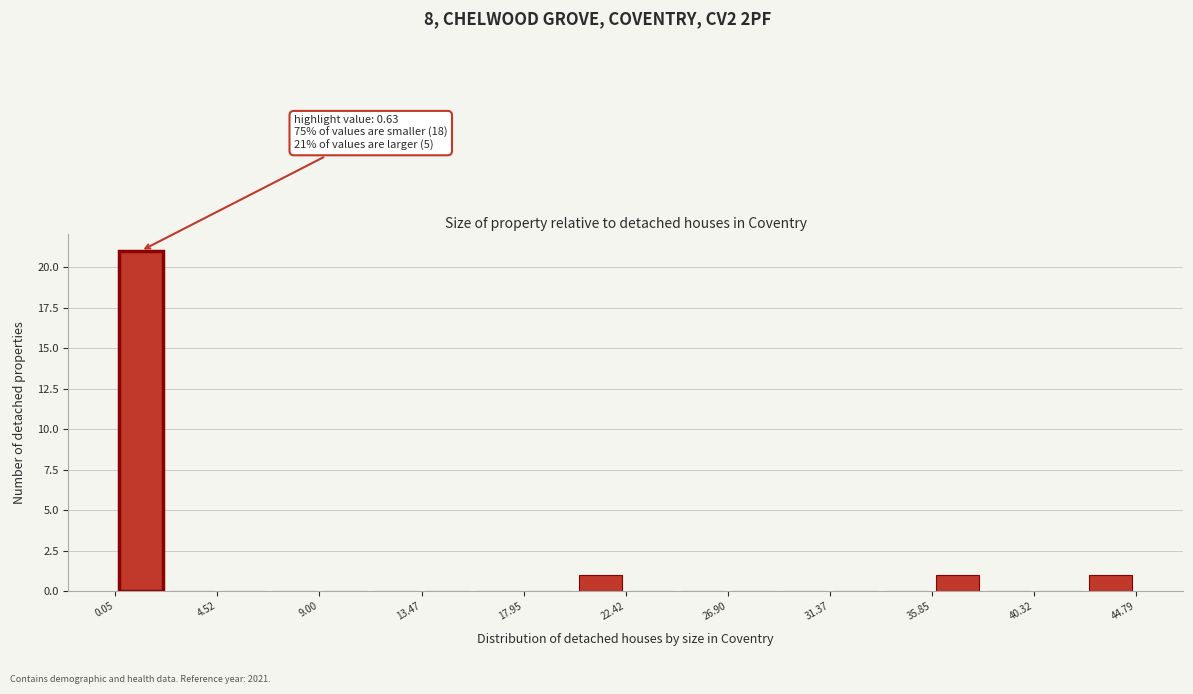

Over which range of the x-axis is the bar tallest?

0.0 to 2.5